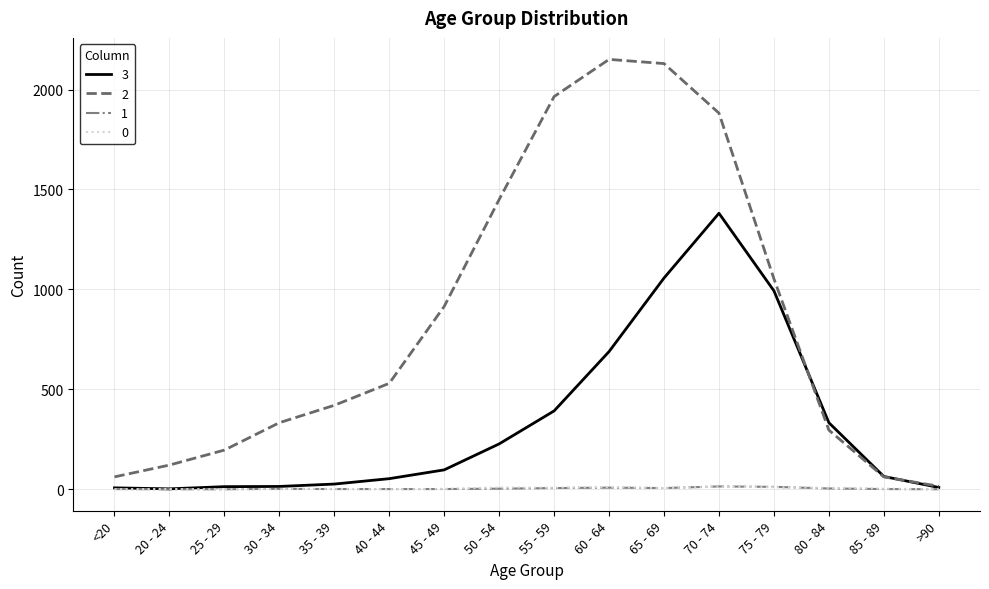

The 0 series shows 3 at 85 - 89. True or false?

True